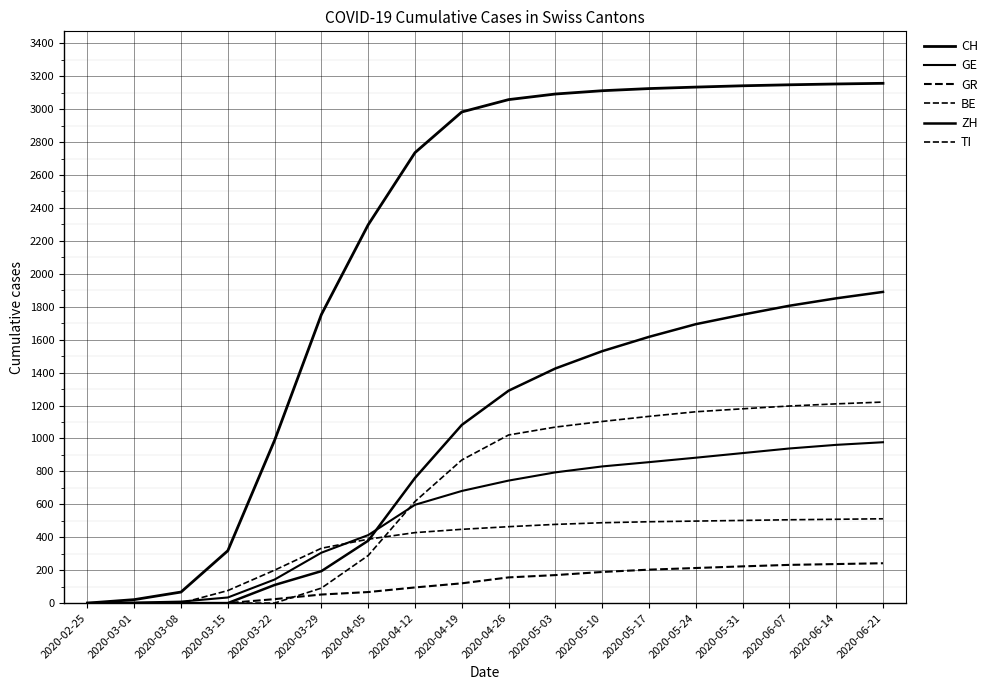

Which label corresponds to the smallest value in the chart?

2020-02-25